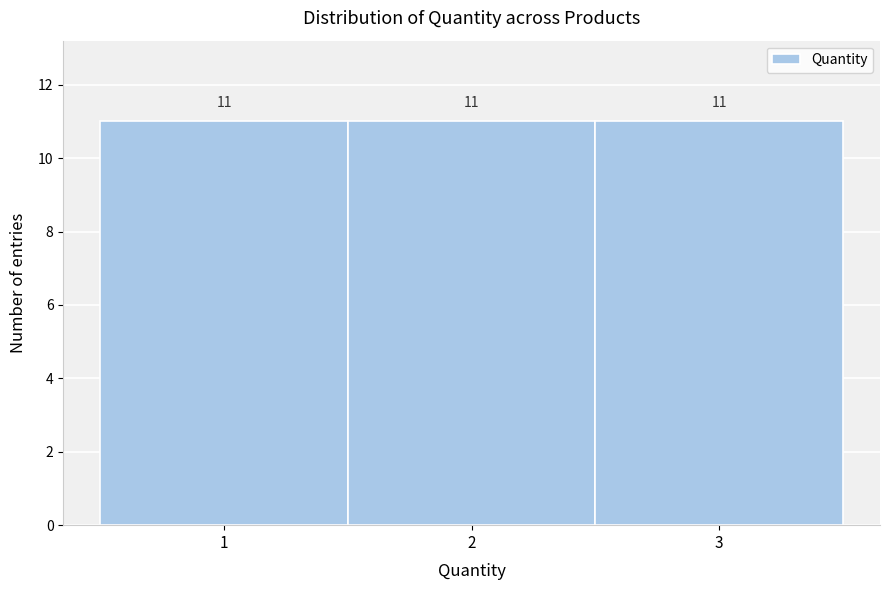

Reading left to right, list every bar in this chart as the range it spans on the x-axis followed by its height.

0.5 to 1.5: 11
1.5 to 2.5: 11
2.5 to 3.5: 11